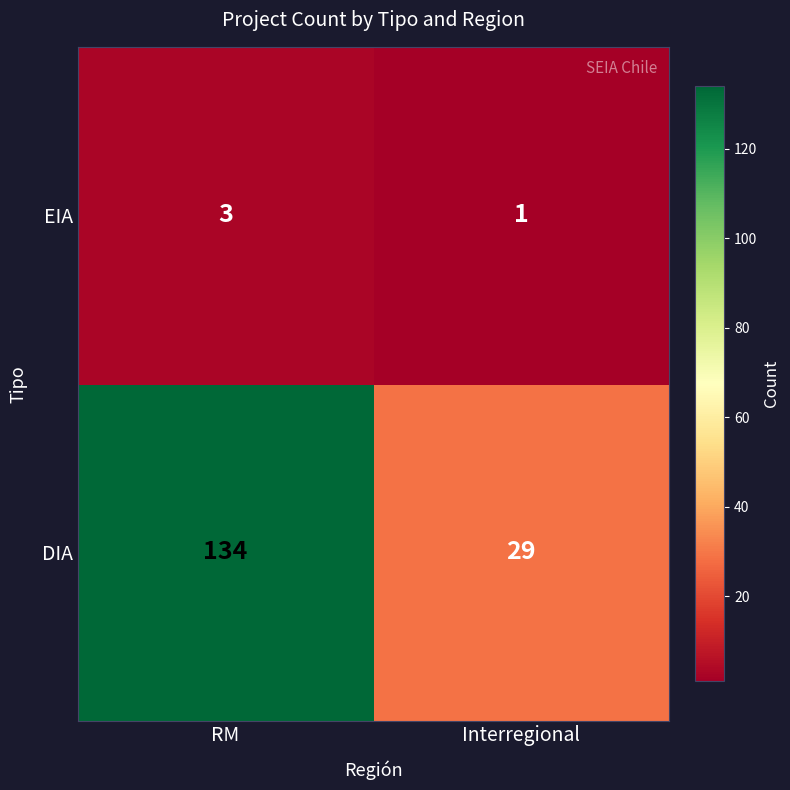

At which category does the chart reach its minimum across all series?

Interregional